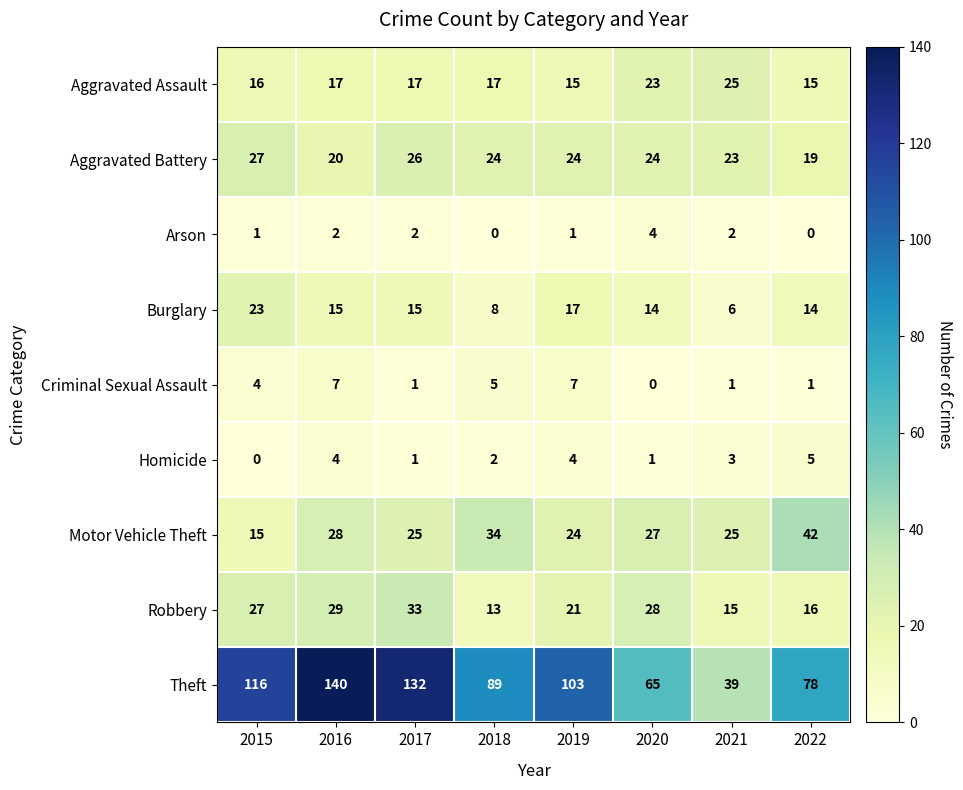

List the series in order of their peak value, lowest first.

Arson, Homicide, Criminal Sexual Assault, Burglary, Aggravated Assault, Aggravated Battery, Robbery, Motor Vehicle Theft, Theft